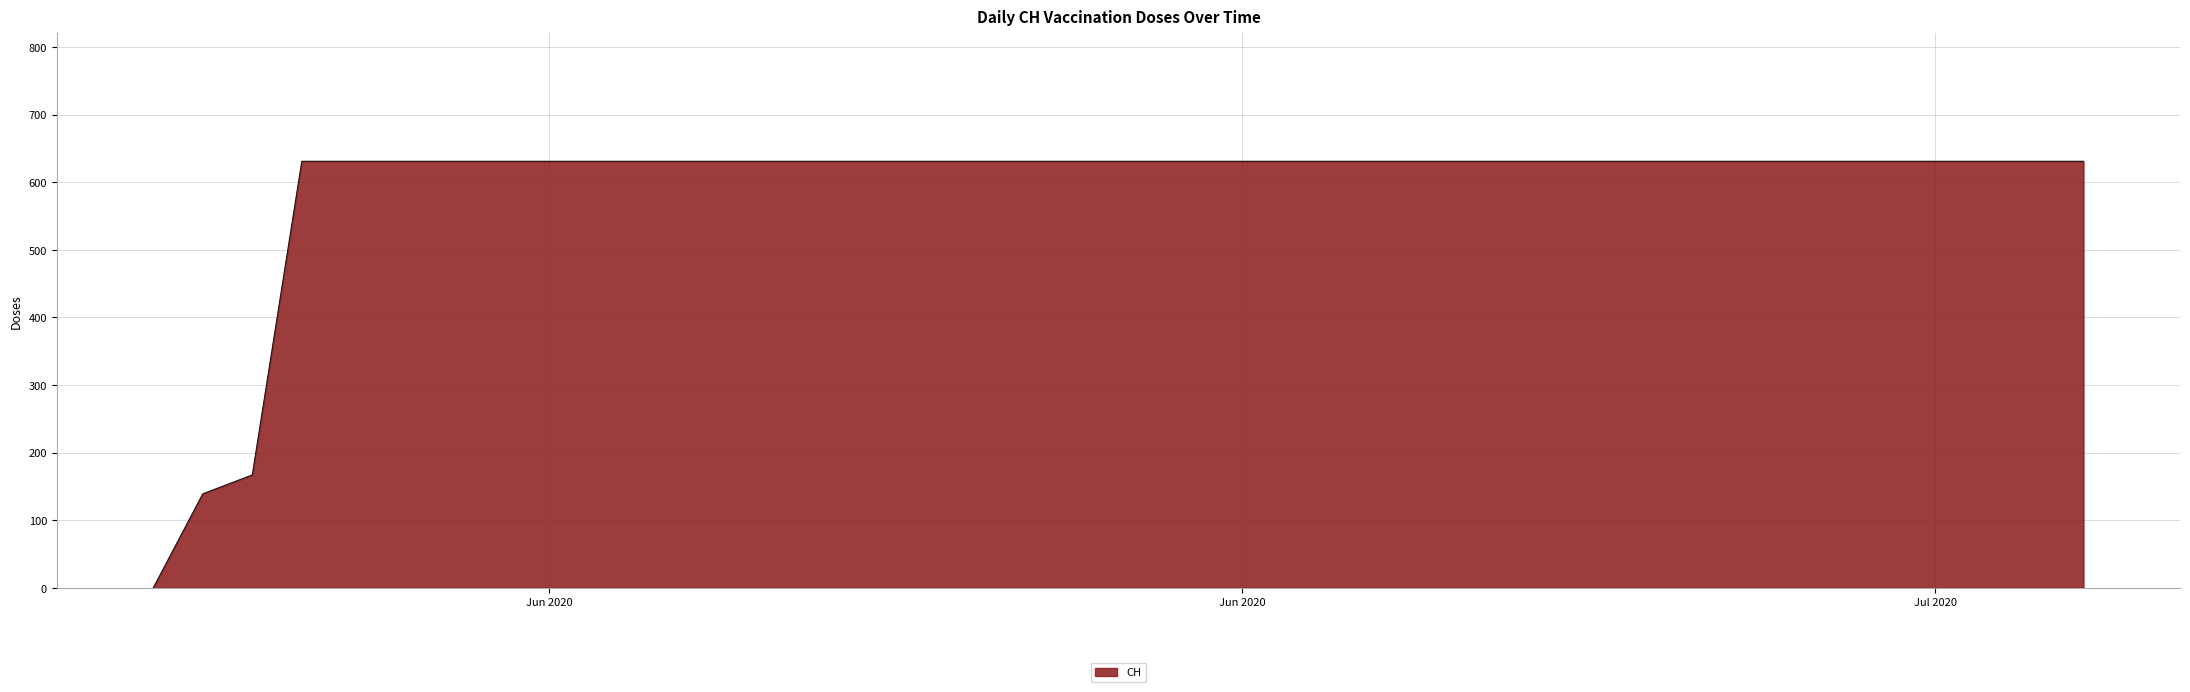

What is the difference between the maximum and minimum values?

631